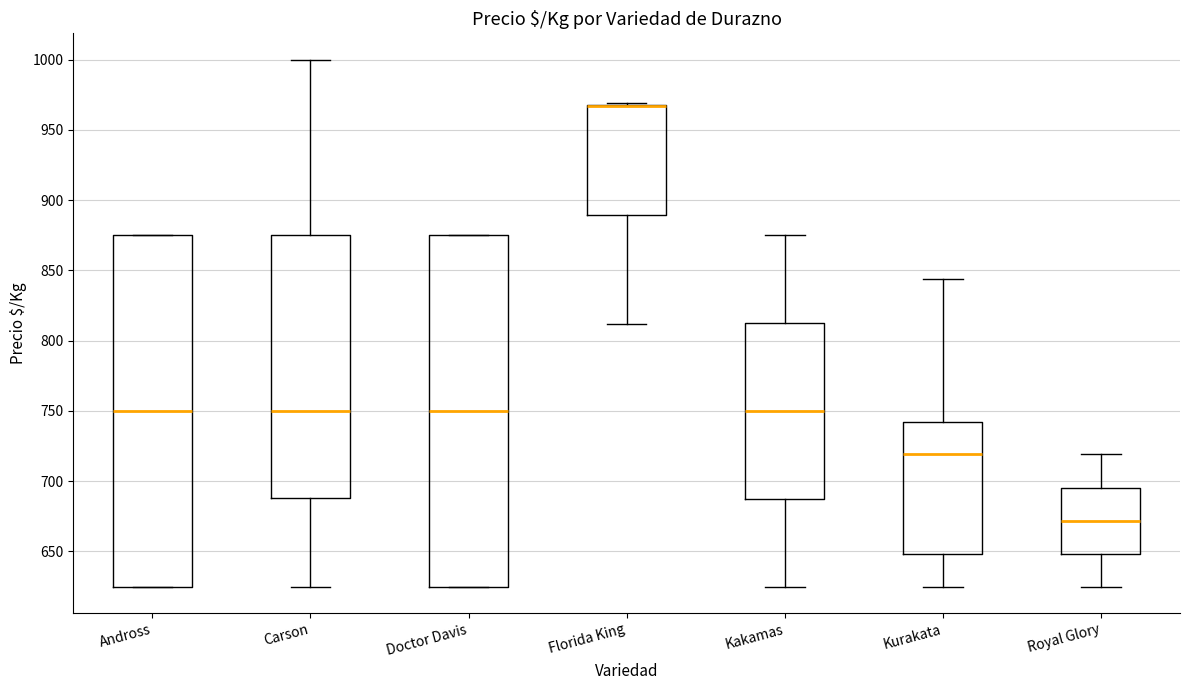

Reading left to right, read every box against the y-axis: the position of its median line, the range the box covers, and the ends of its whiskers. The values are not printed on the chart, so give them approximately, as read against the axis.

Andross: median 750, box 625 to 875, whiskers 625 to 875
Carson: median 750, box 690 to 875, whiskers 625 to 1000
Doctor Davis: median 750, box 625 to 875, whiskers 625 to 875
Florida King: median 965 (drawn on the box's upper edge), box 890 to 970, whiskers 810 to 970
Kakamas: median 750, box 690 to 815, whiskers 625 to 875
Kurakata: median 720, box 650 to 740, whiskers 625 to 845
Royal Glory: median 670, box 650 to 695, whiskers 625 to 720